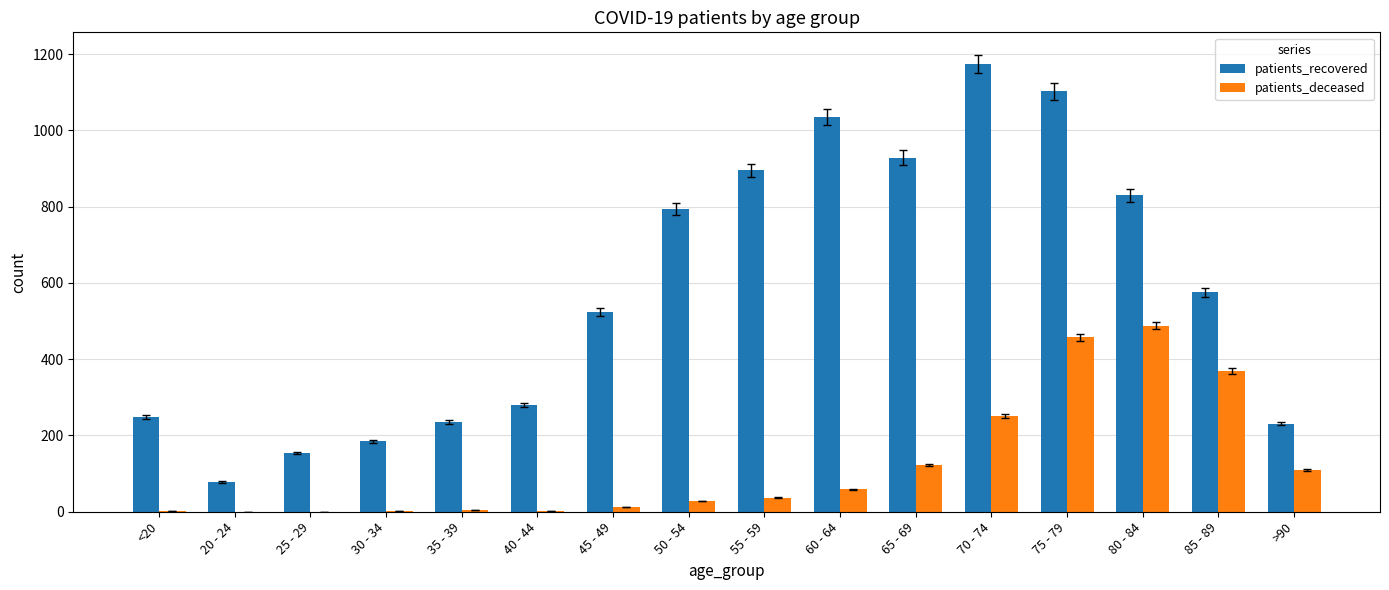

Between 65 - 69 and 85 - 89, which series saw the biggest shift?

patients_recovered